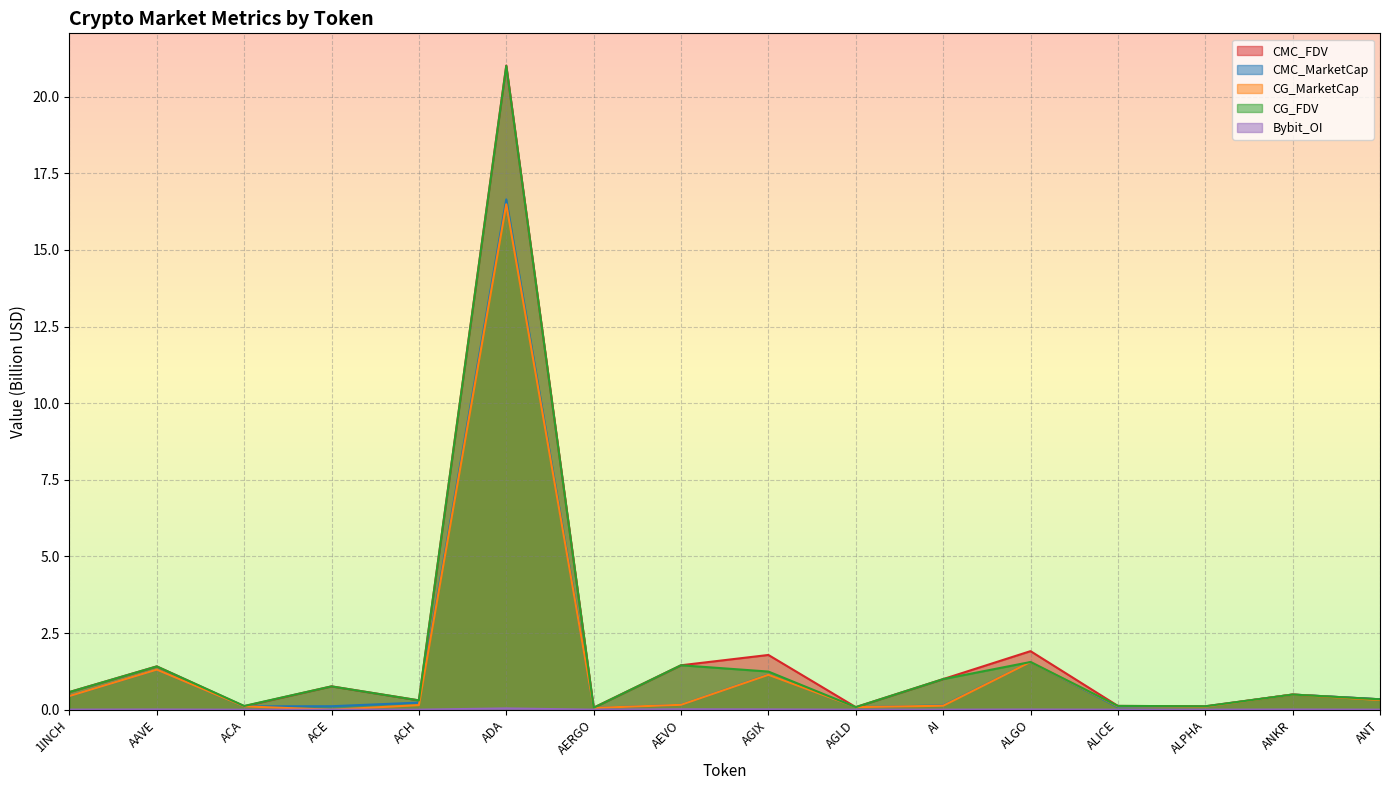

Reading left to right, list all the values displayed in this chart.

CMC_FDV: 1INCH=0.6	AAVE=1.4	ACA=0.1	ACE=0.8	ACH=0.3	ADA=21.0	AERGO=0.1	AEVO=1.4	AGIX=1.8	AGLD=0.1	AI=1.0	ALGO=1.9	ALICE=0.1	ALPHA=0.1	ANKR=0.5	ANT=0.3
CMC_MarketCap: 1INCH=0.4	AAVE=1.3	ACA=0.1	ACE=0.1	ACH=0.2	ADA=16.7	AERGO=0.1	AEVO=0.2	AGIX=1.1	AGLD=0.1	AI=0.1	ALGO=1.6	ALICE=0.1	ALPHA=0.1	ANKR=0.5	ANT=0.3
CG_MarketCap: 1INCH=0.4	AAVE=1.3	ACA=0.1	ACE=0.0	ACH=0.2	ADA=16.5	AERGO=0.1	AEVO=0.2	AGIX=1.1	AGLD=0.1	AI=0.1	ALGO=1.6	ALICE=0.1	ALPHA=0.1	ANKR=0.5	ANT=0.3
CG_FDV: 1INCH=0.6	AAVE=1.4	ACA=0.1	ACE=0.8	ACH=0.3	ADA=21.0	AERGO=0.1	AEVO=1.5	AGIX=1.2	AGLD=0.1	AI=1.0	ALGO=1.6	ALICE=0.1	ALPHA=0.1	ANKR=0.5	ANT=0.3
Bybit_OI: 1INCH=0.0	AAVE=0.0	ACA=0.0	ACE=0.0	ACH=0.0	ADA=0.0	AERGO=0.0	AEVO=0.0	AGIX=0.0	AGLD=0.0	AI=0.0	ALGO=0.0	ALICE=0.0	ALPHA=0.0	ANKR=0.0	ANT=0.0